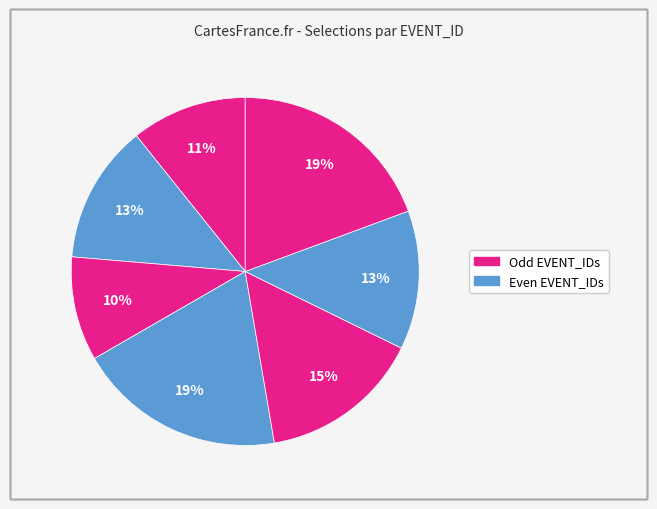

Count the number of slices in the pie.

7